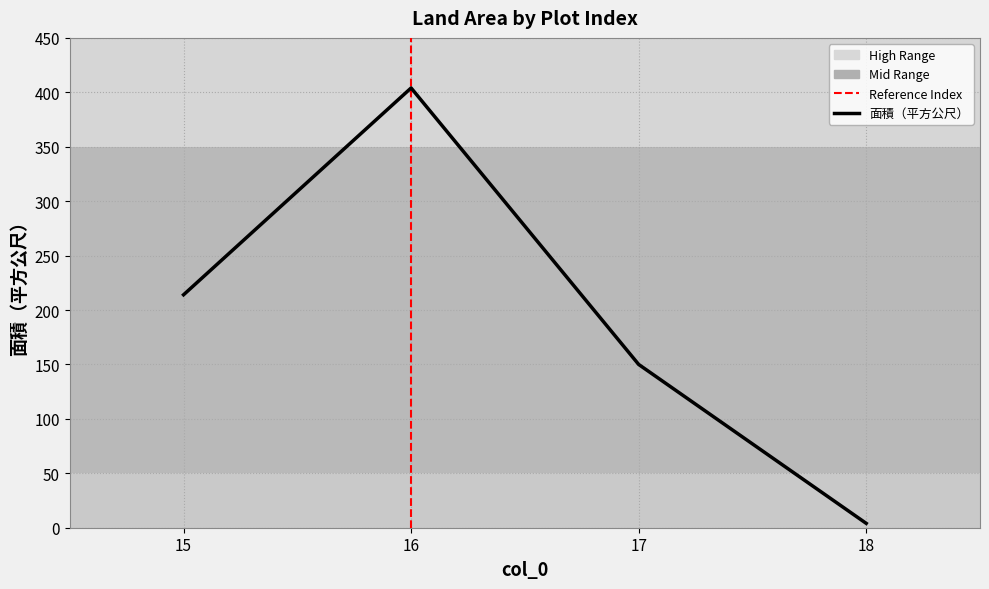

Reading left to right, what are all the values shown in this chart?

15=214	16=404	17=150	18=4